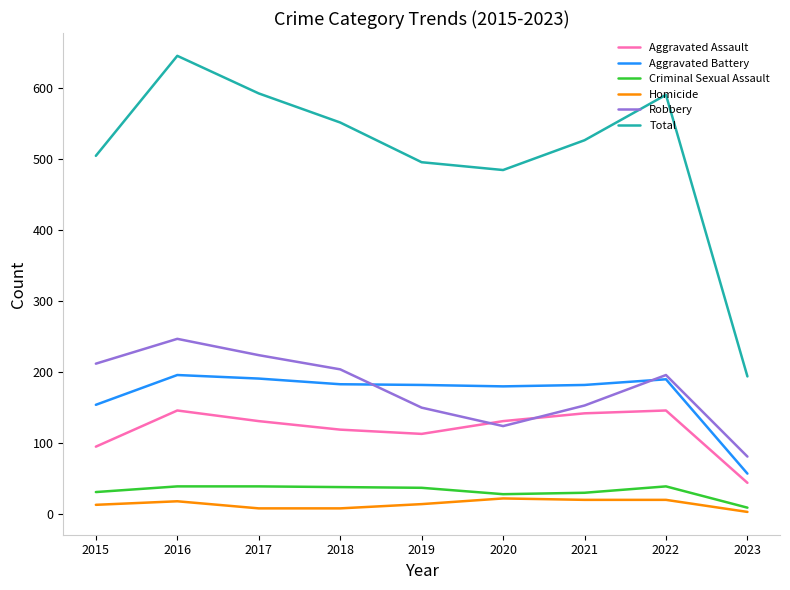

Does the chart have visible grid lines?

No